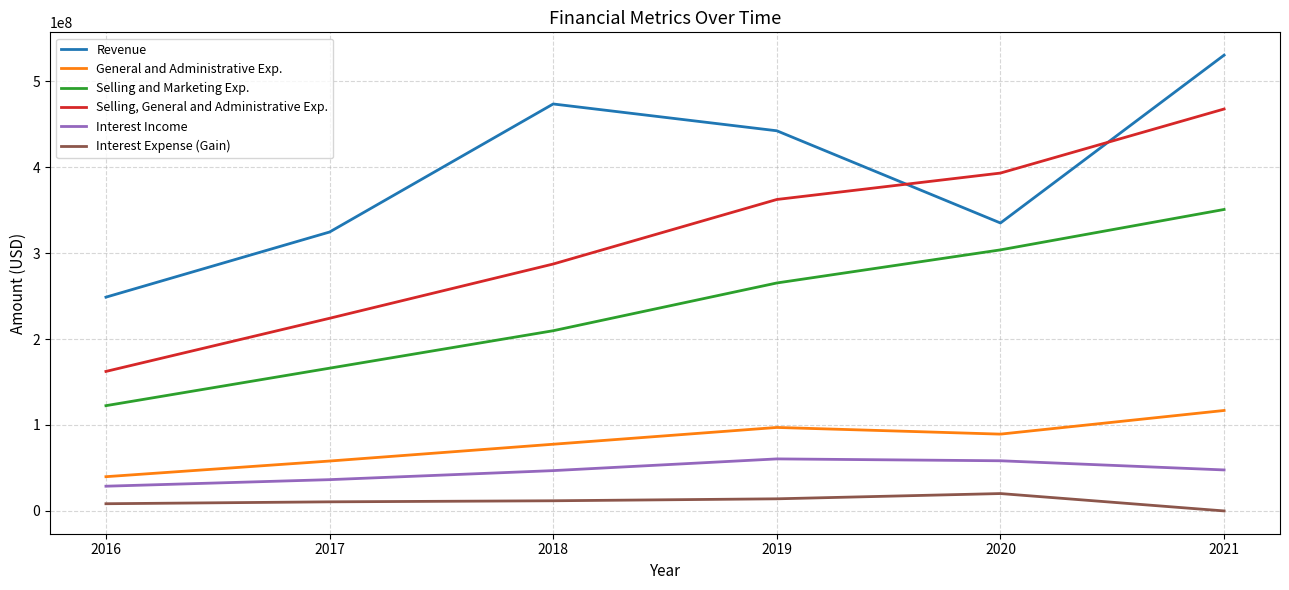

At which category is the sum across all series the highest?

2021